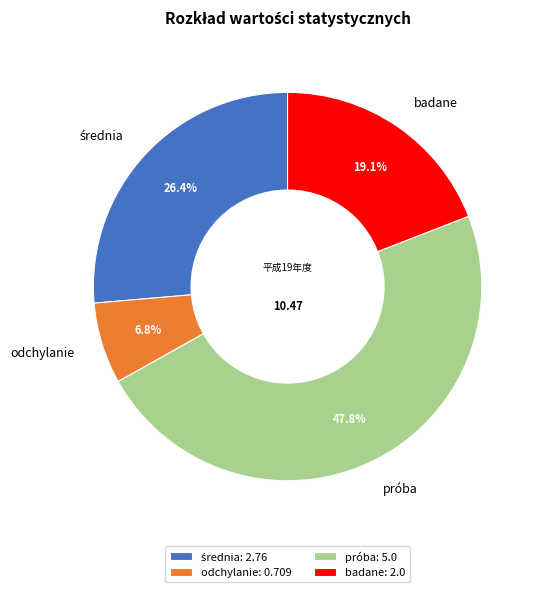

Which has a higher value, badane: 2.0 or odchylanie: 0.709?

badane: 2.0